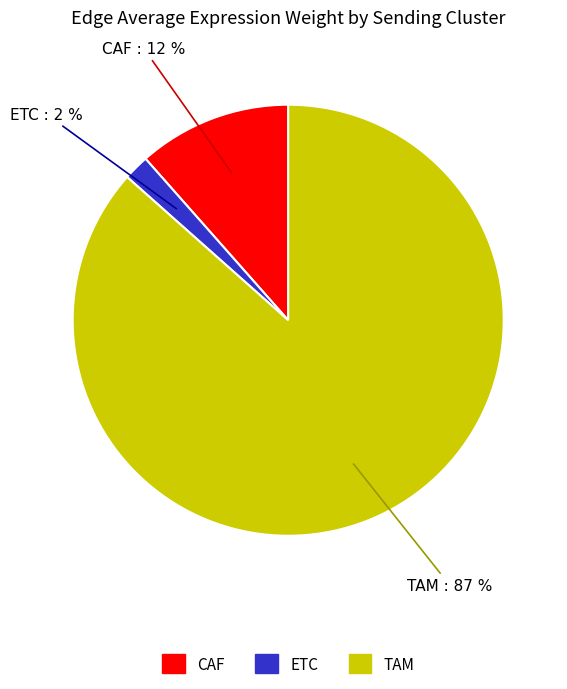

To the nearest percent, what percentage of the pie is CAF?

12%